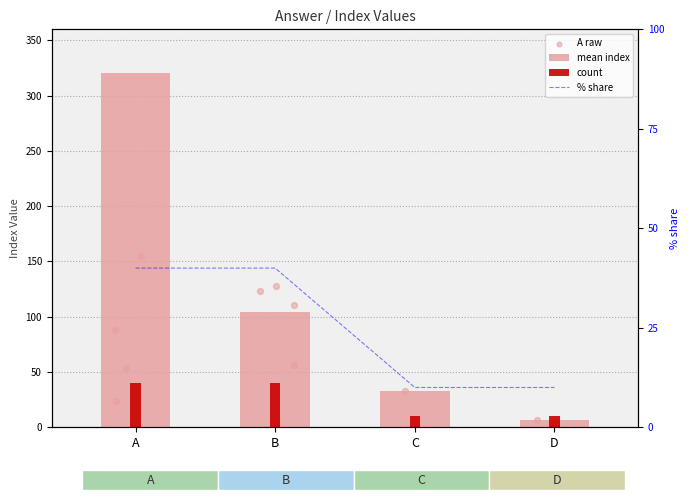

At which category is the sum across all series the highest?

A